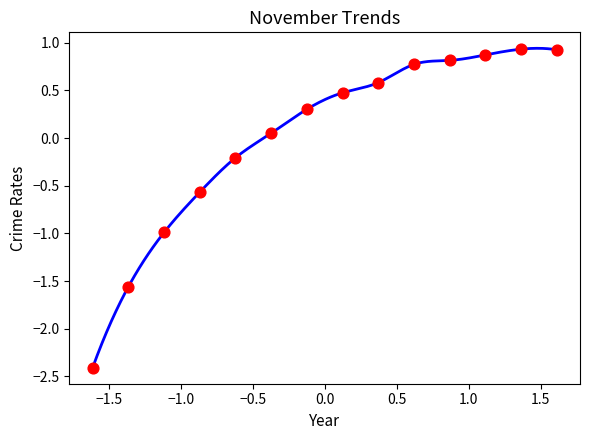

What is the range of X values (max minus min)?

3.2